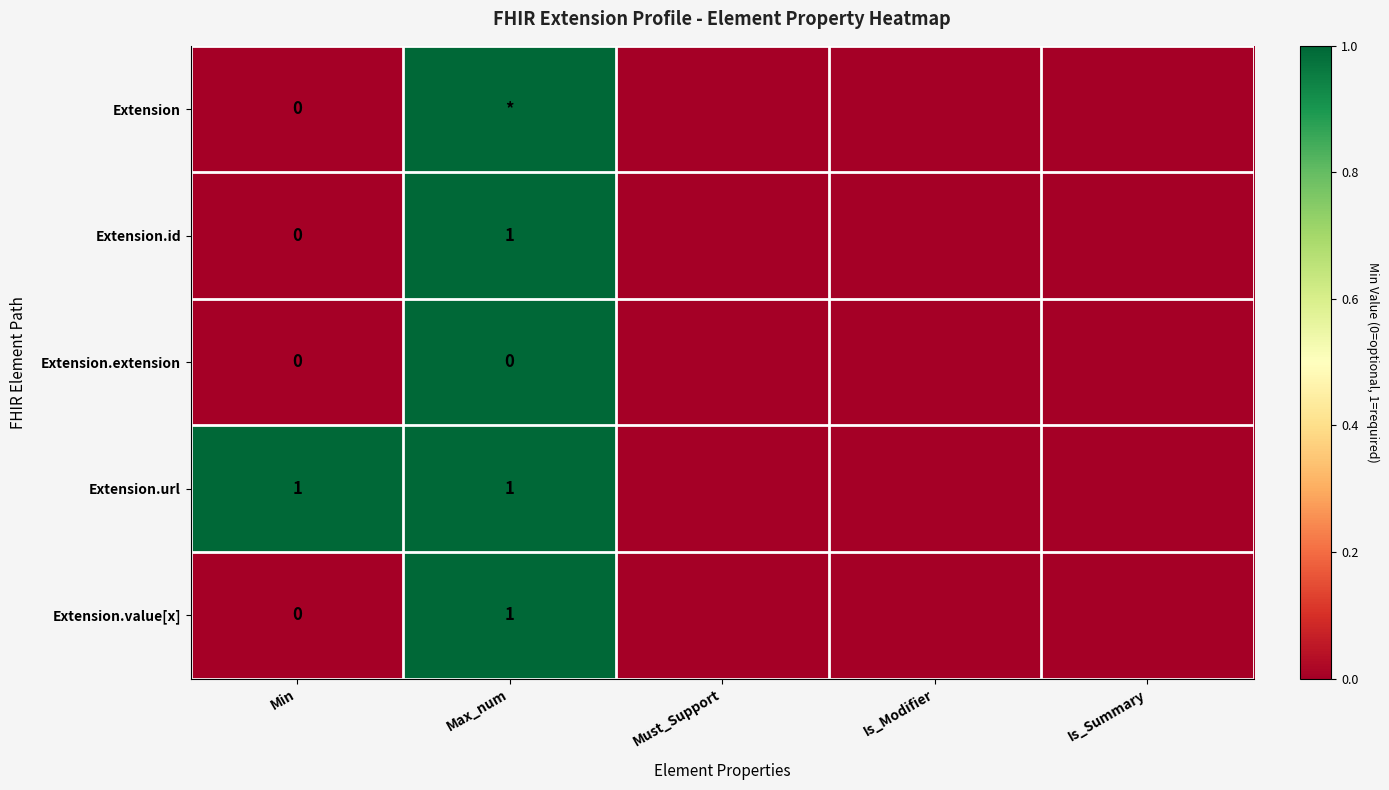

The Extension.url series shows 1 at Max_num. True or false?

True